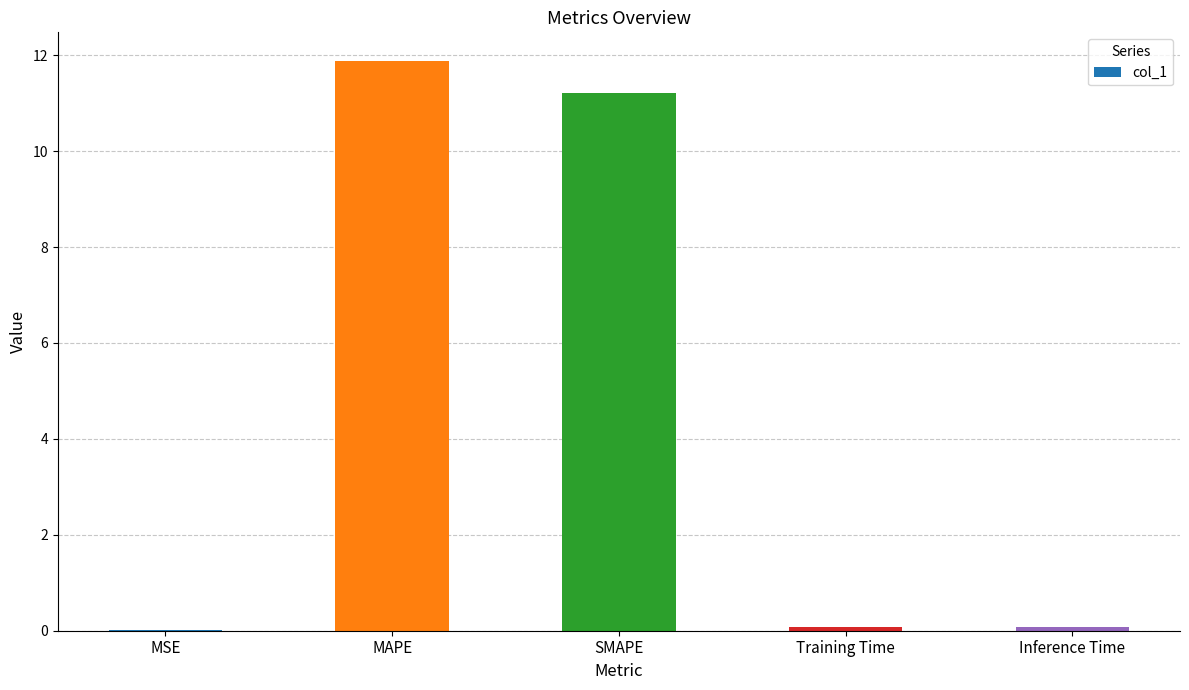

How many series are shown in this chart?

1